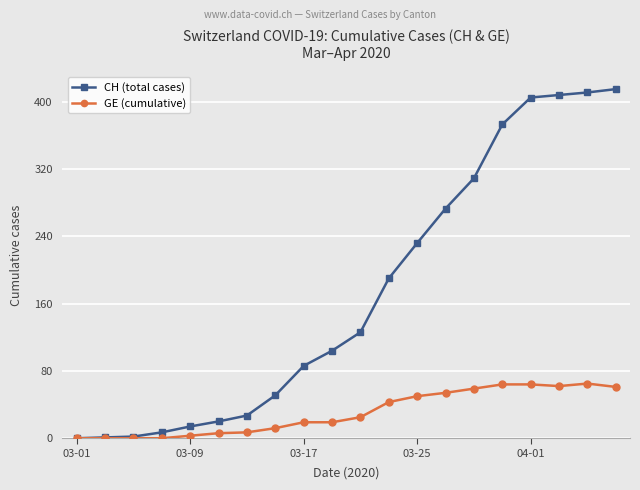

Which series has the largest total across all categories?

CH (total cases)